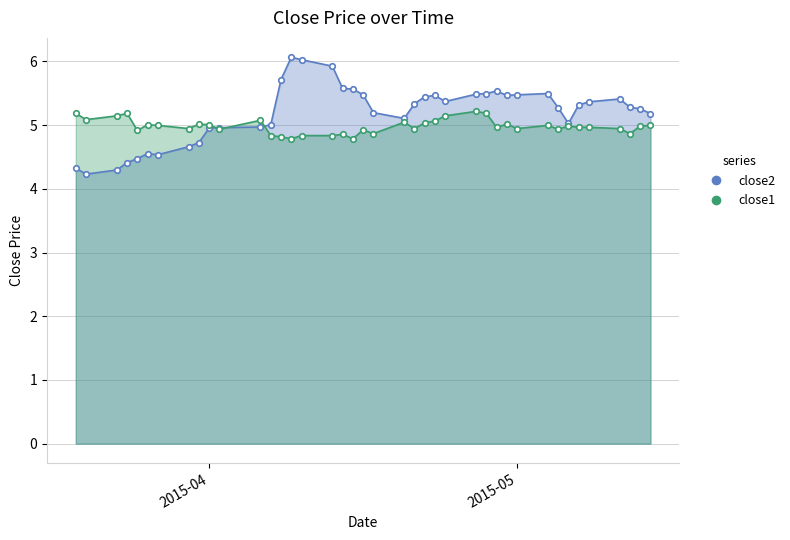

Which series has the largest total across all categories?

close2